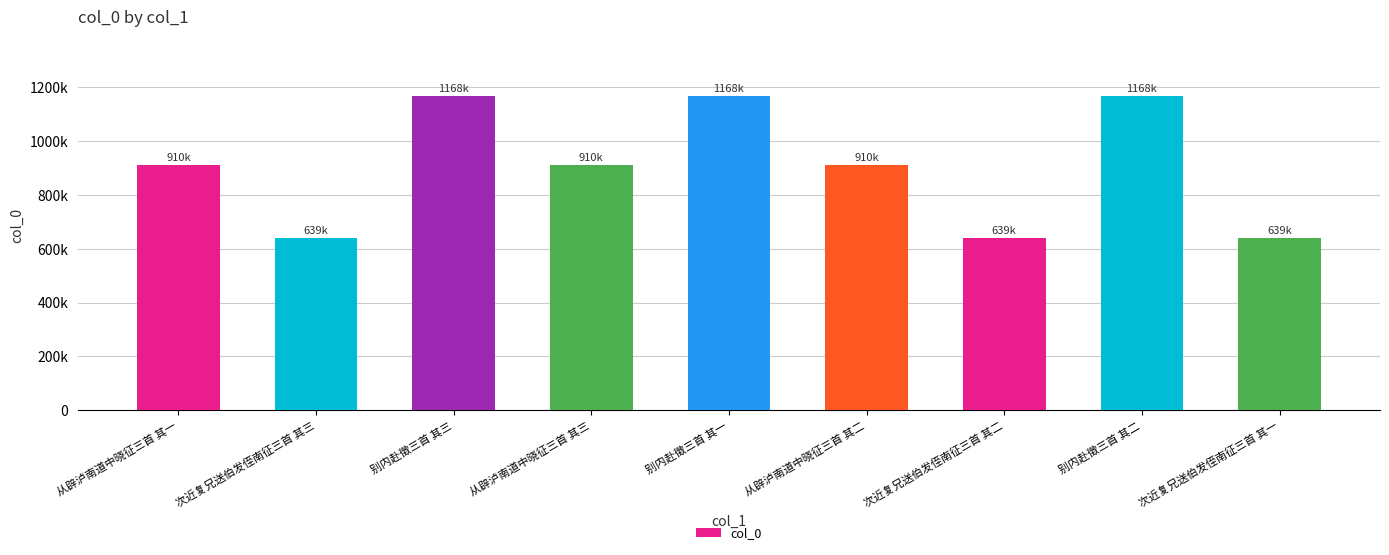

Approximately how many times larger is the value at 从辟泸南道中晓征三首 其三 compared to 次近复兄送伯发侄南征三首 其二?

1.4